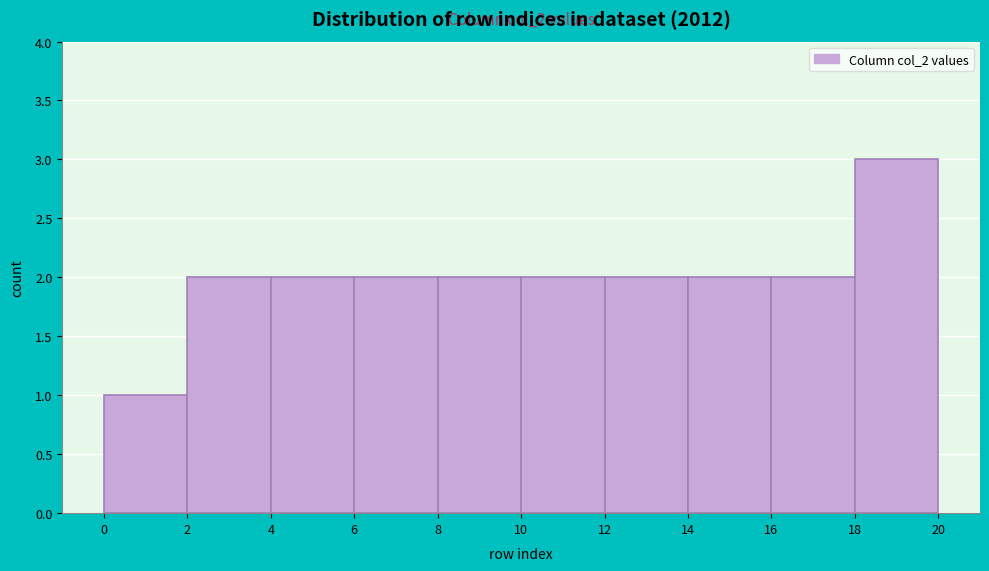

Over which range of the x-axis is the bar tallest?

18 to 20